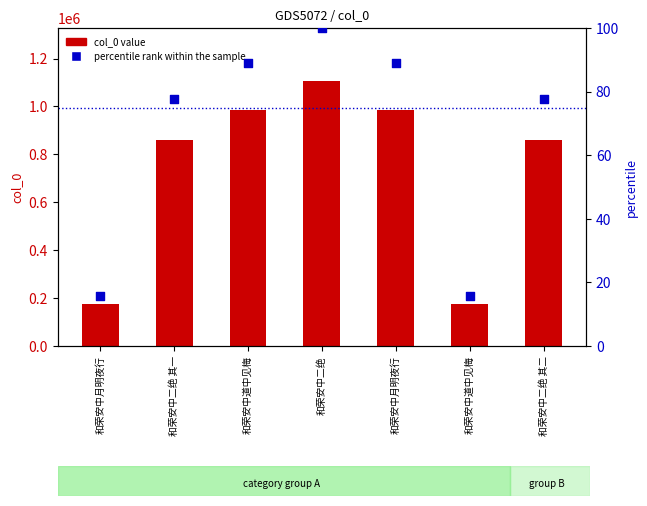

At which category is the sum across all series the highest?

和荣安中二绝